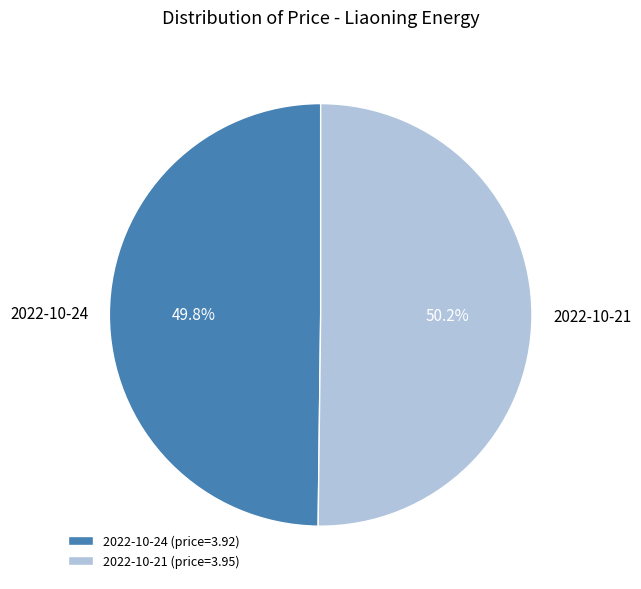

Count the number of slices in the pie.

2